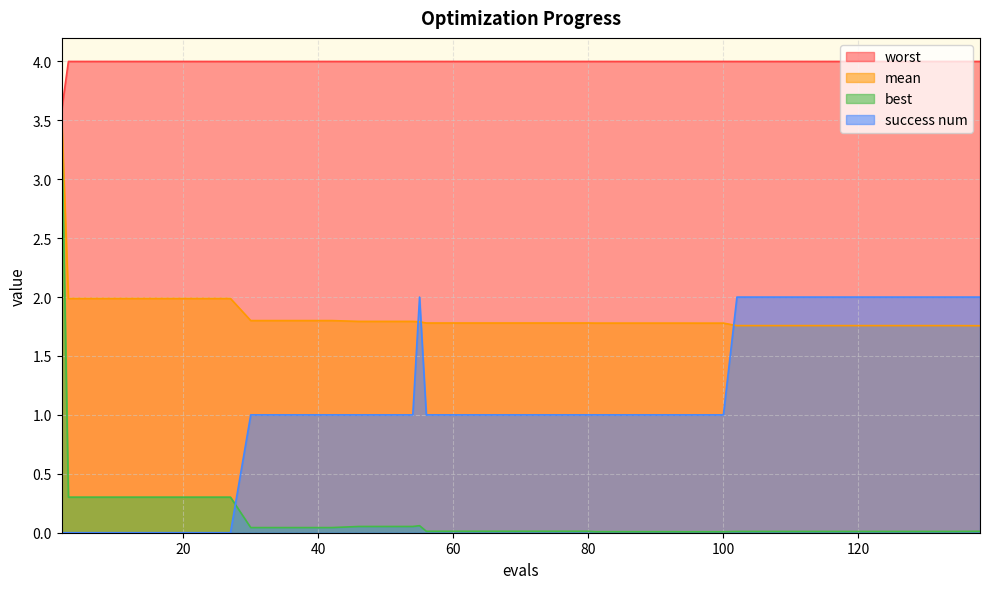

At how many categories does at least one series exceed 1?

40